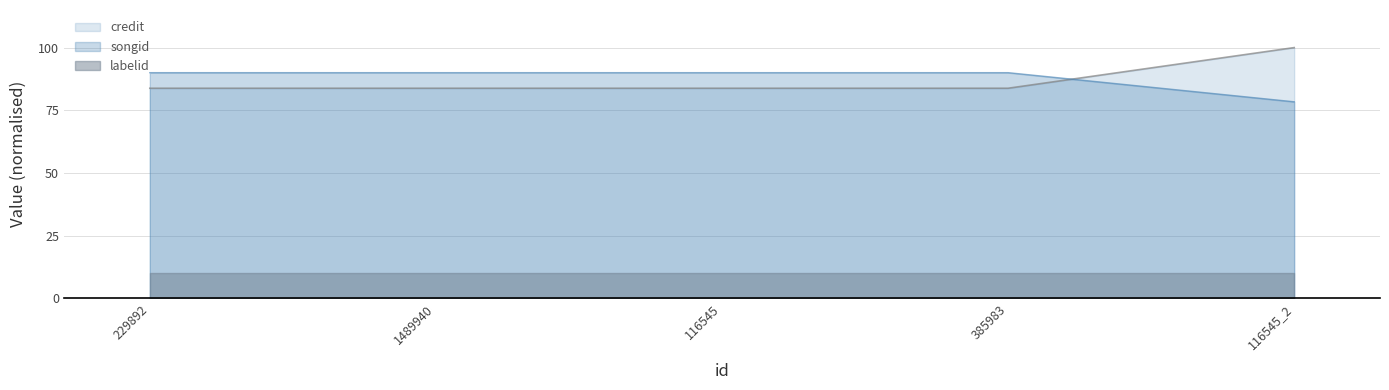

What is the label of the 2nd point from the left?

1489940